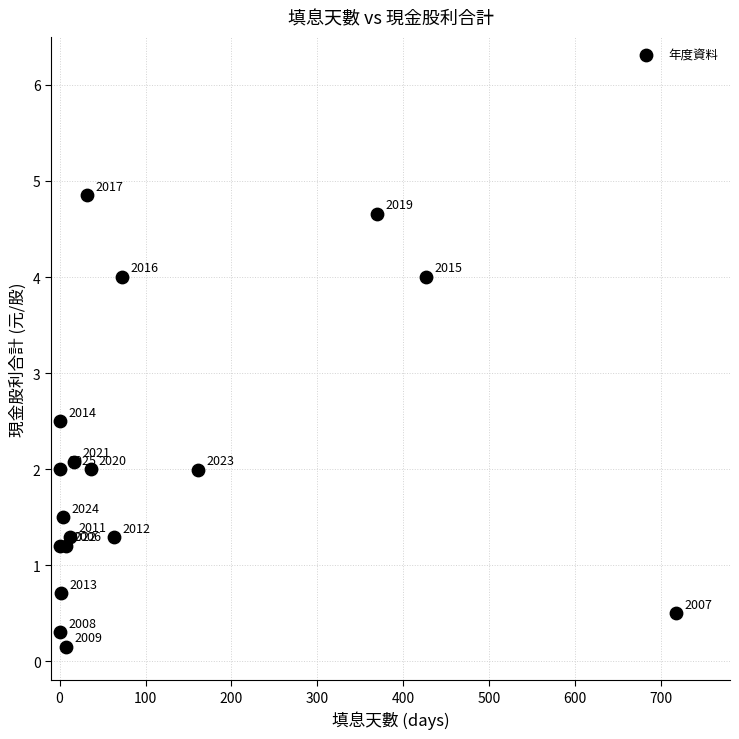

What Y value in the scatter plot is closest to 2?

2.0